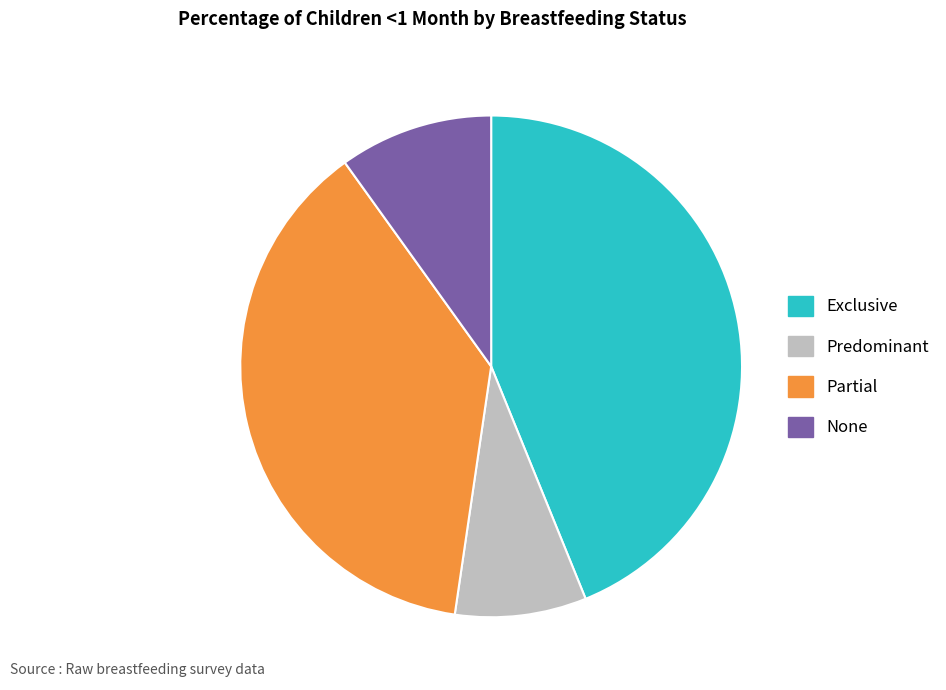

How many slices are in this pie chart?

4